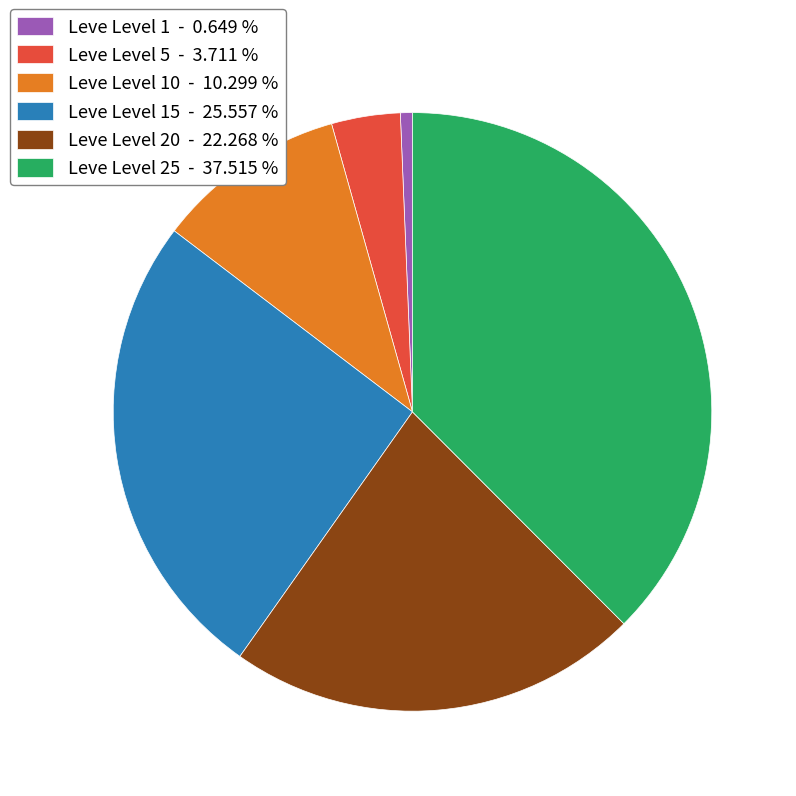

Which category has the biggest portion of the pie?

Leve Level 25 - 37.515 %